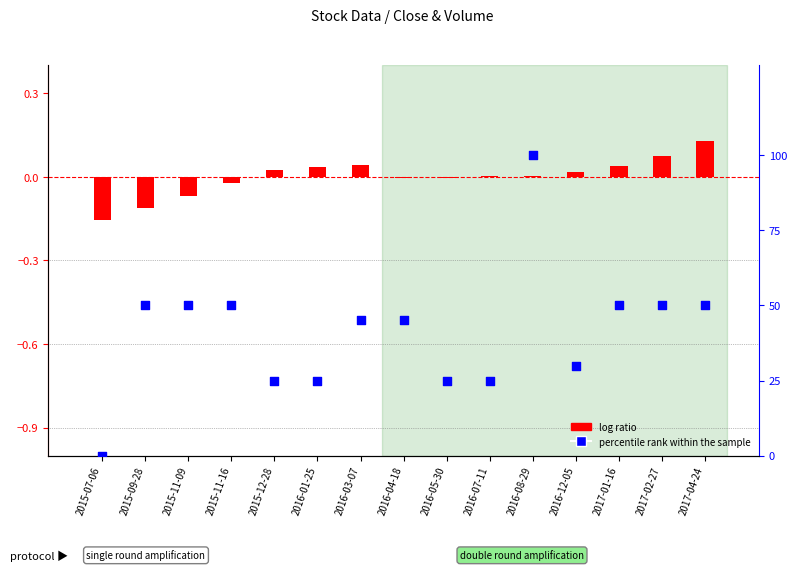

At which category is the sum across all series the highest?

2016-08-29